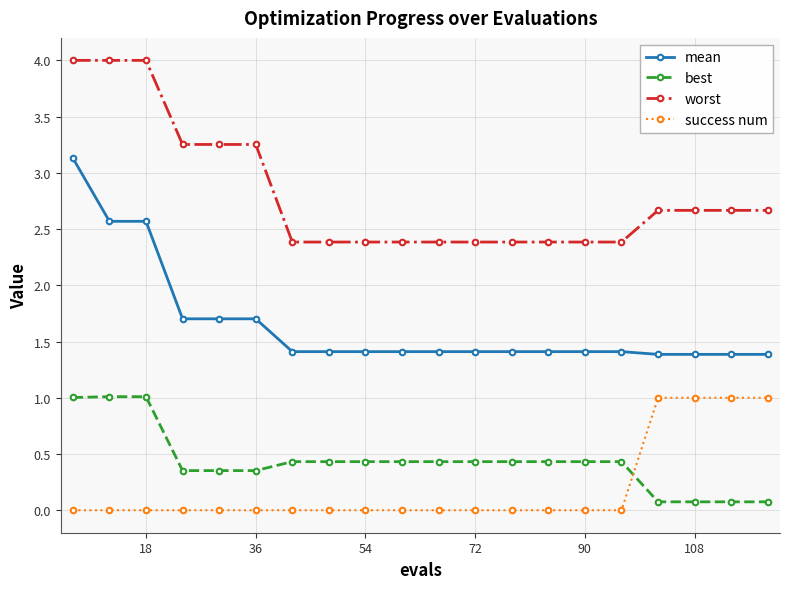

Which series has the largest range (max minus min)?

mean